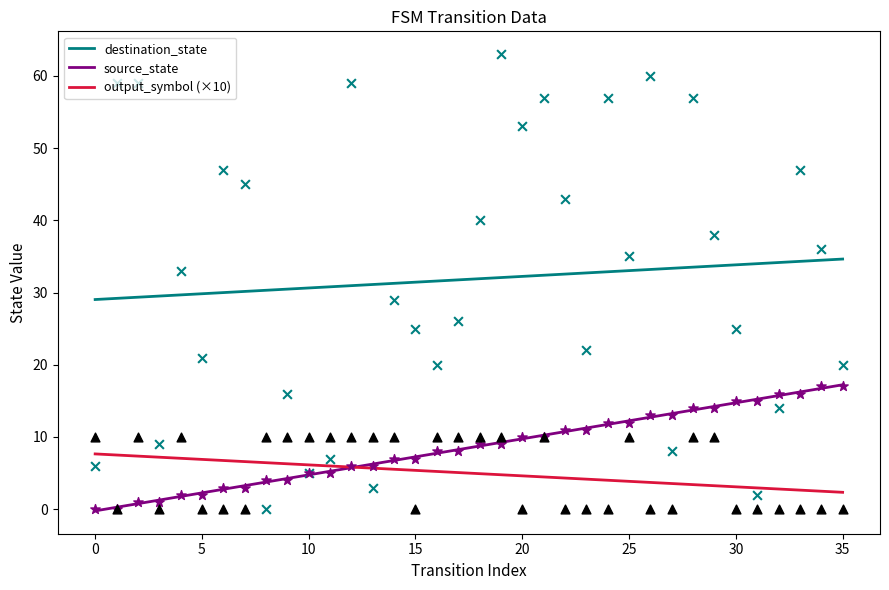

What is the total value across all series at 22?

47.6